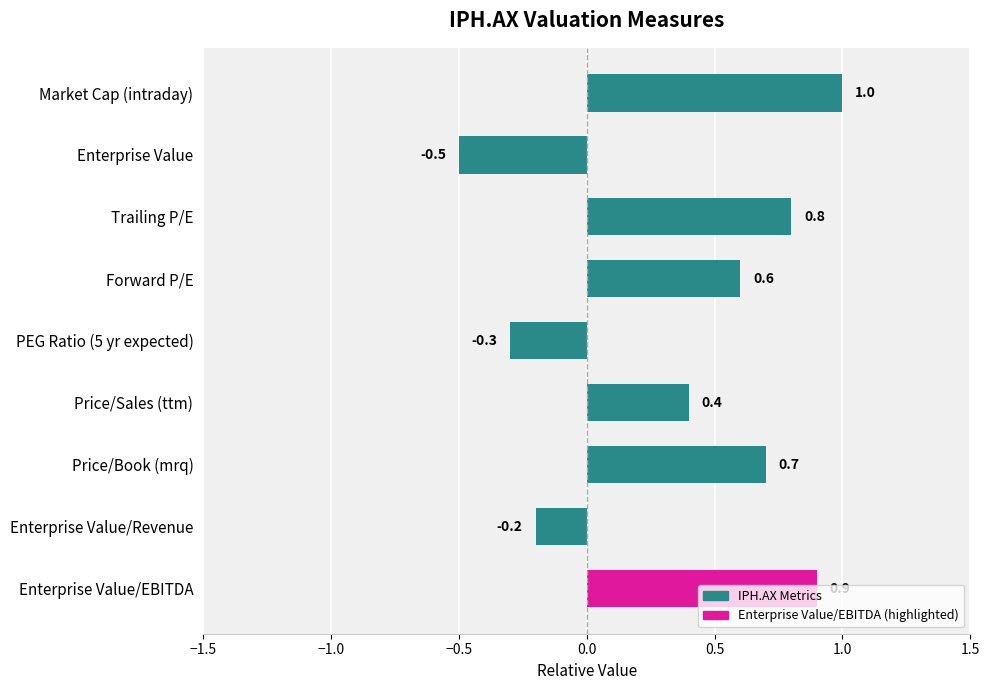

How many positive values are there?

6